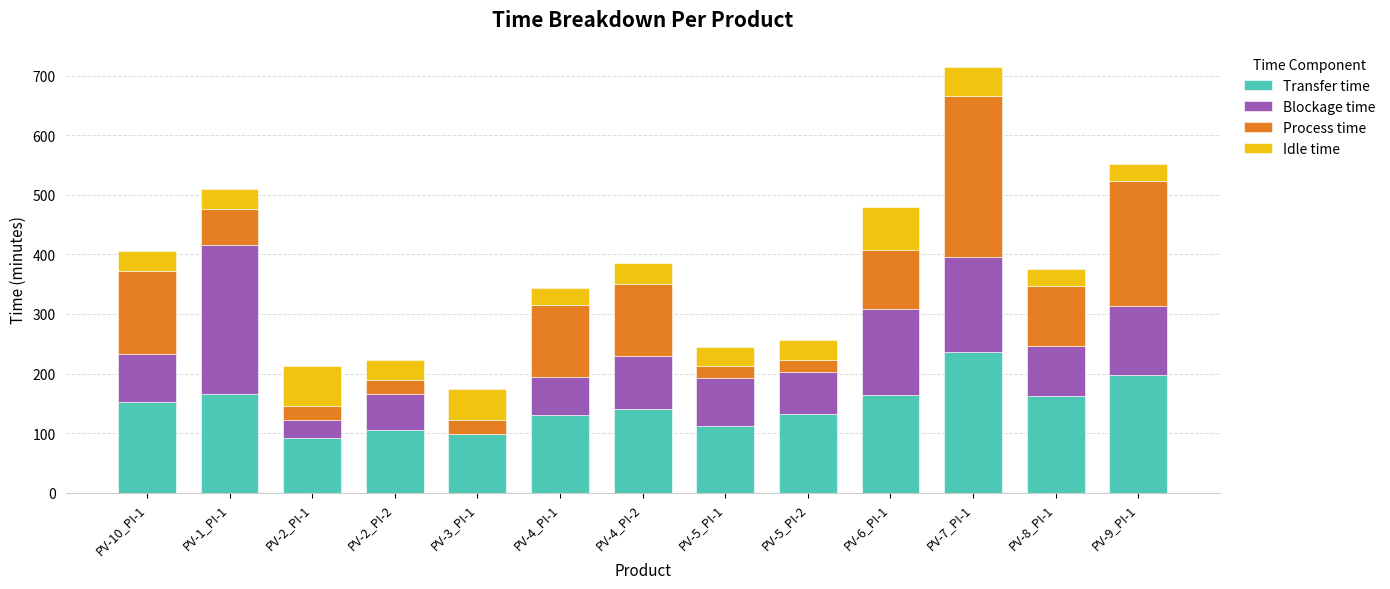

At which category is the sum across all series the highest?

PV-7_PI-1